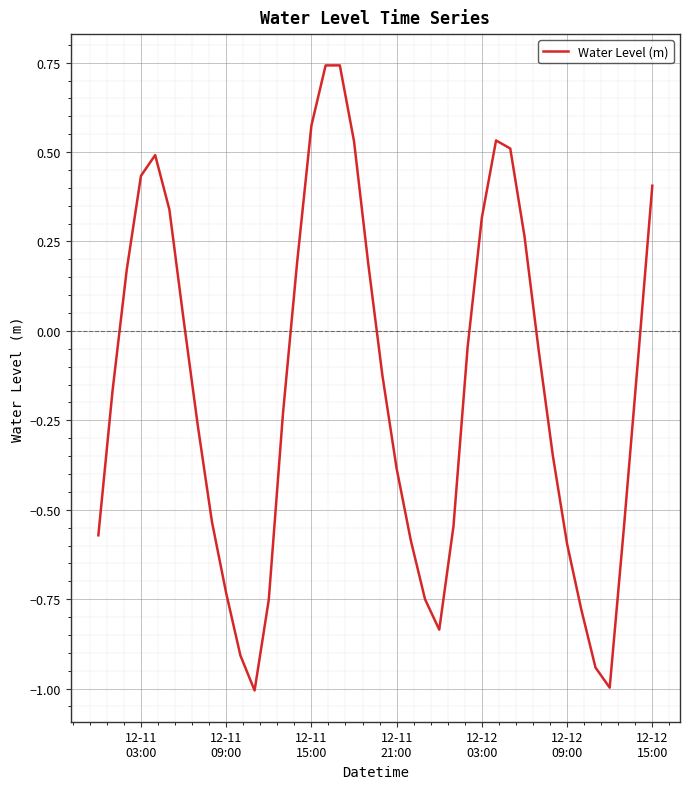

What is the difference between the maximum and minimum values?

1.7